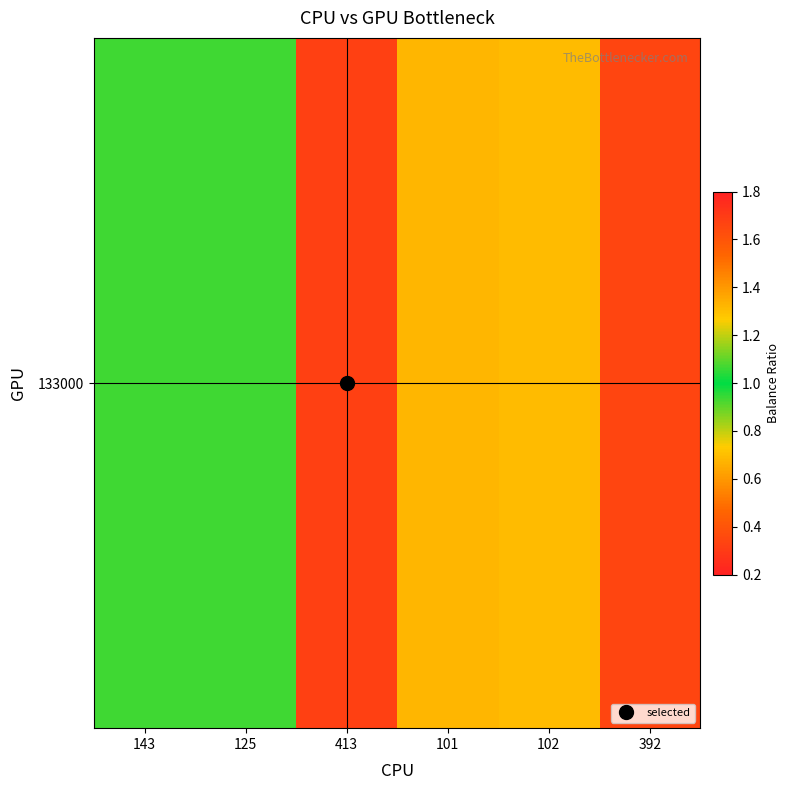

The value at 102 is 2.0. True or false?

False